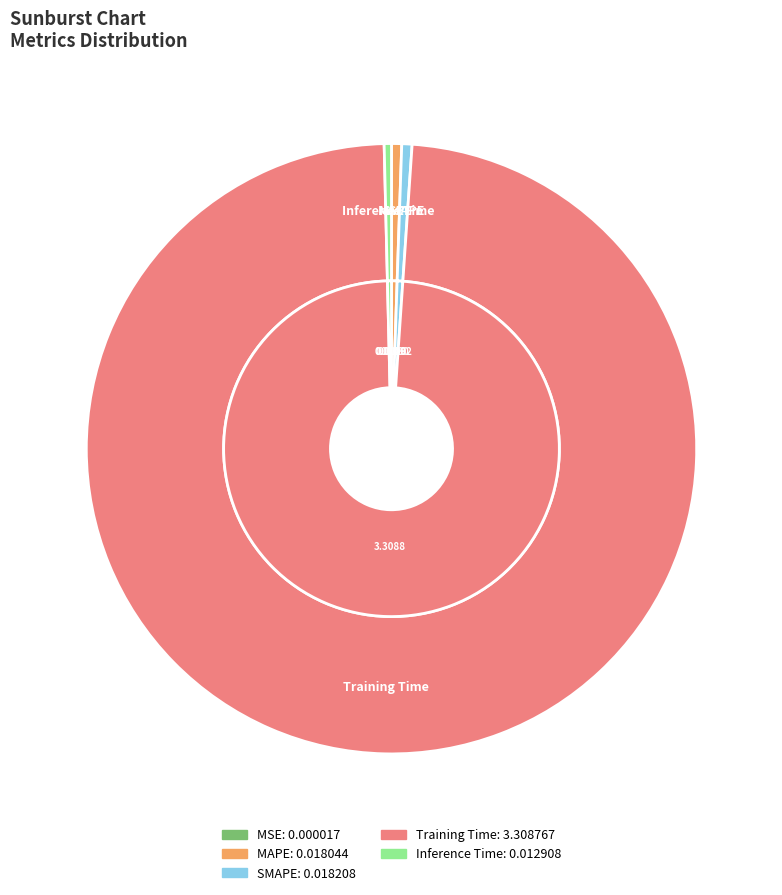

Count the number of slices in the pie.

5